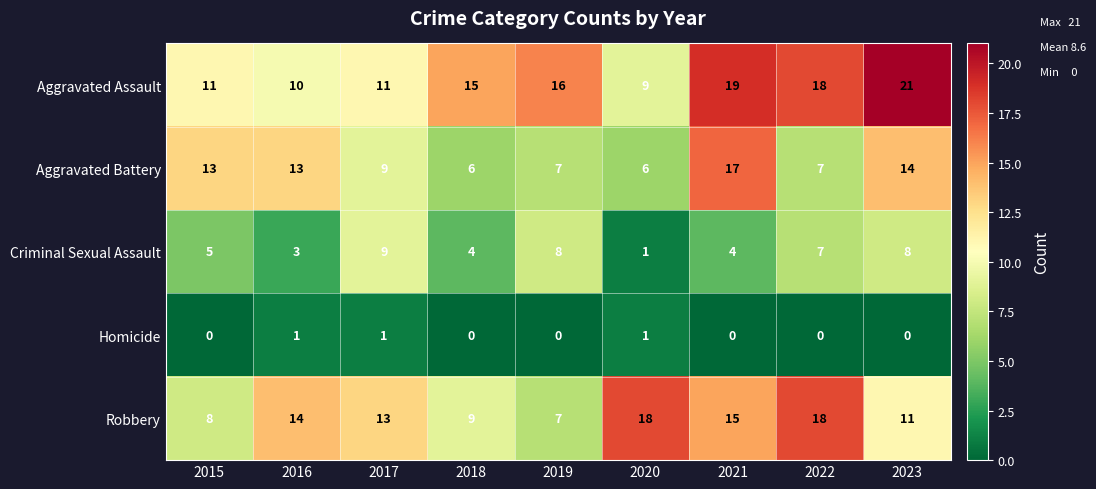

True or false: Aggravated Battery has a value of 14 at 2023.

True